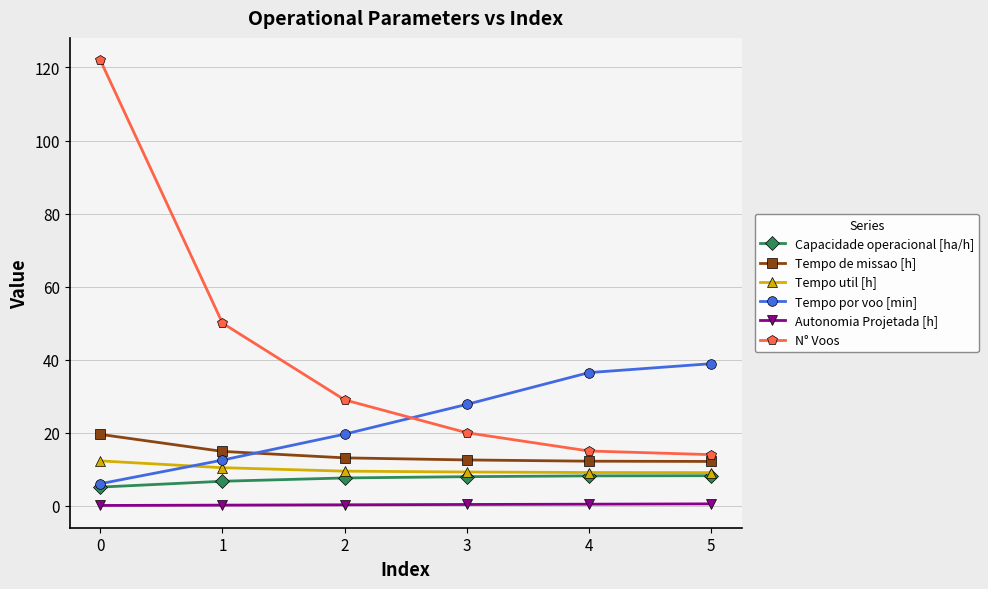

Is the value of Tempo de missao [h] at 2 greater than the value of Capacidade operacional [ha/h] at 2?

Yes